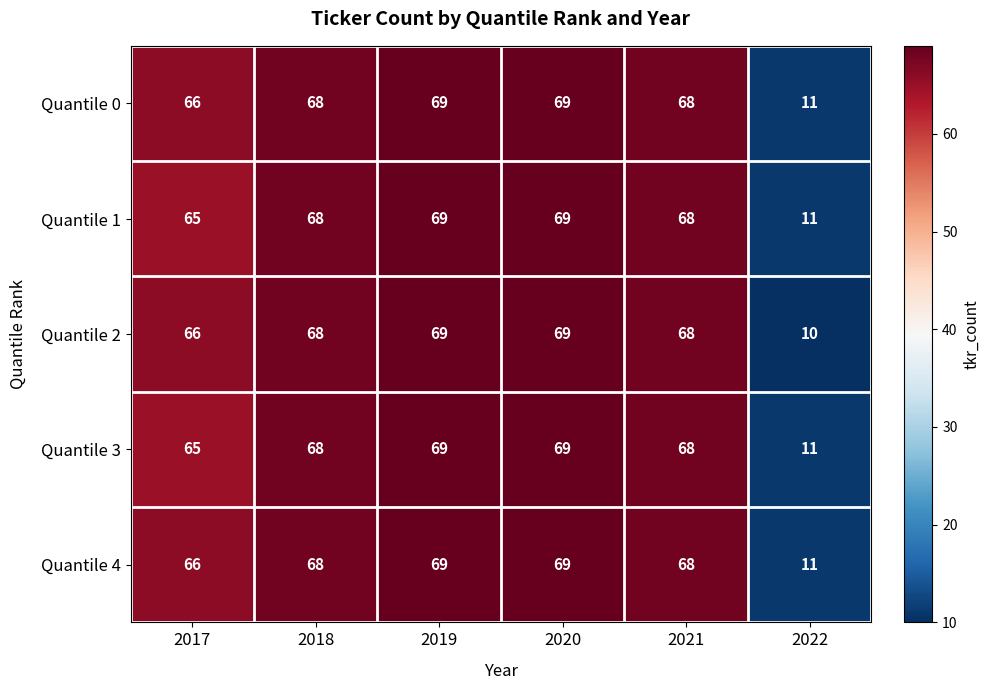

At which category does the chart reach its minimum across all series?

2022